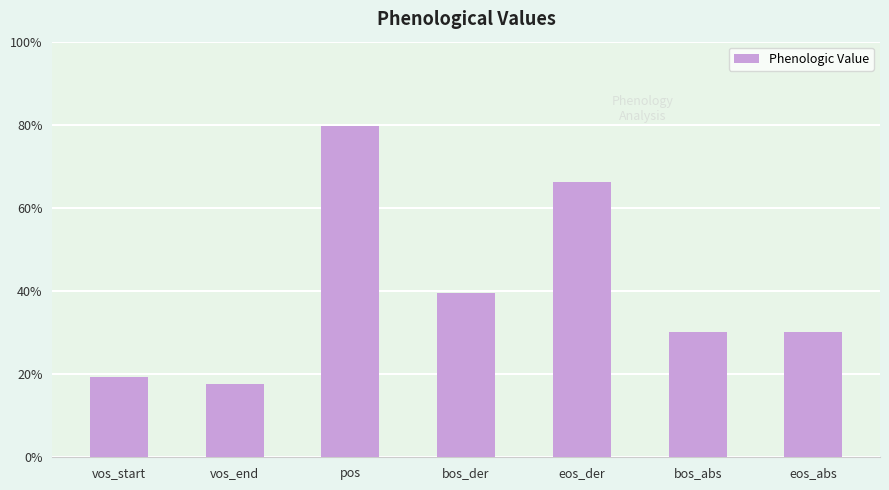

Are the bars horizontal?

No